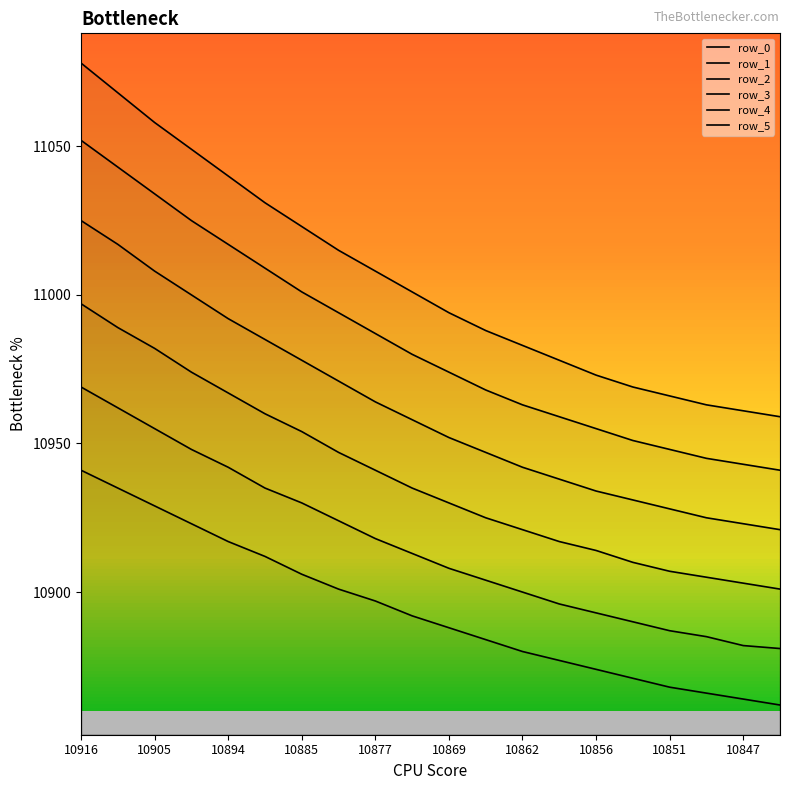

True or false: row_5 has more than 2 interior local peaks.

False